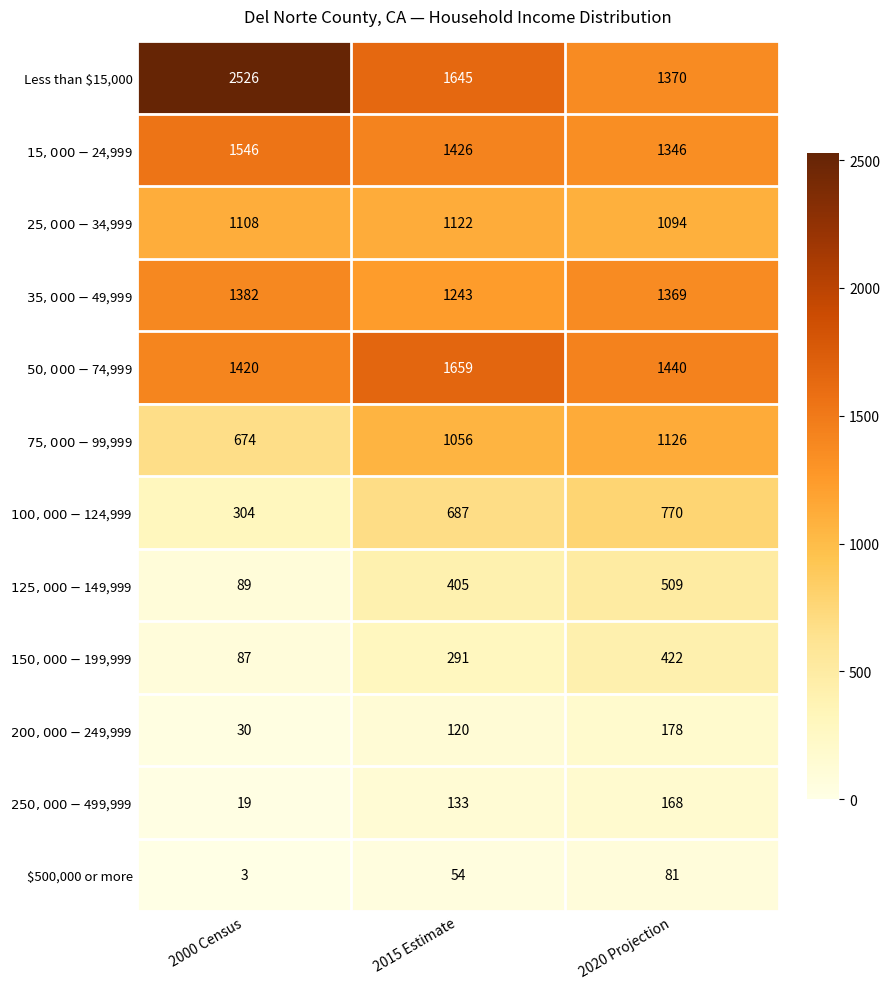

At which category is the sum across all series the highest?

2020 Projection